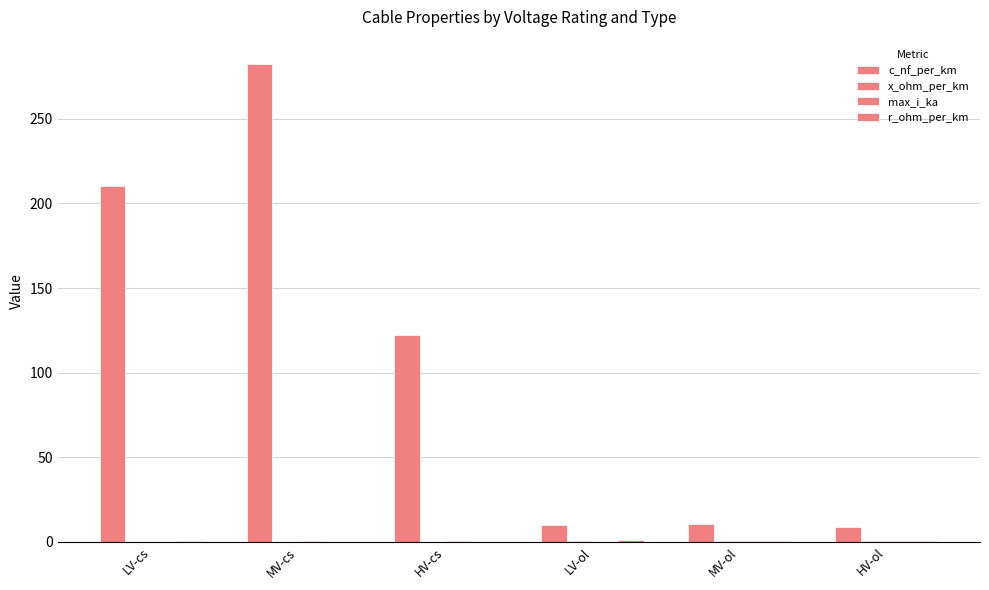

Which series has the largest total across all categories?

c_nf_per_km